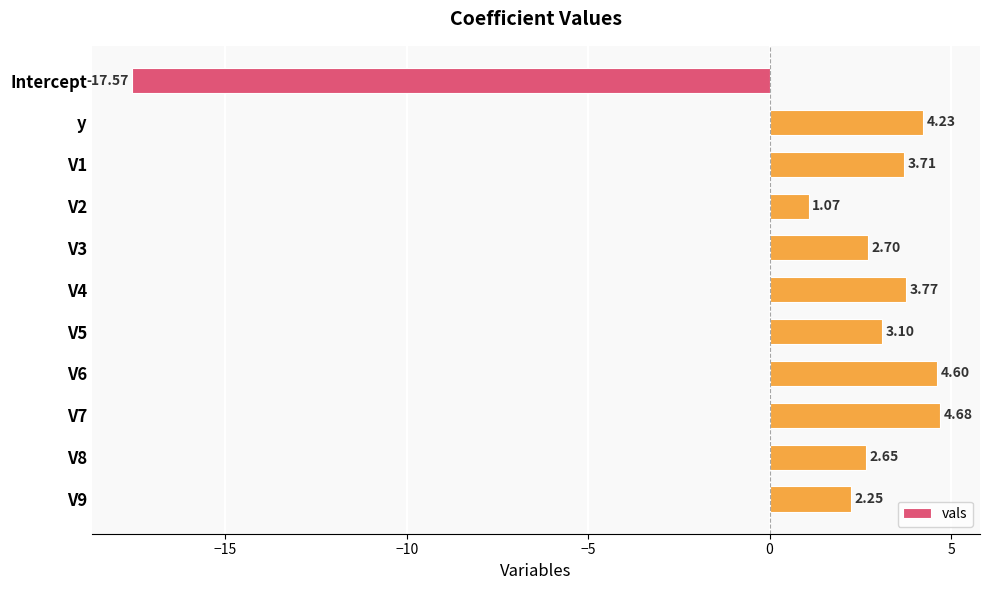

List the labels in order of value, largest first.

V7, V6, y, V4, V1, V5, V3, V8, V9, V2, Intercept